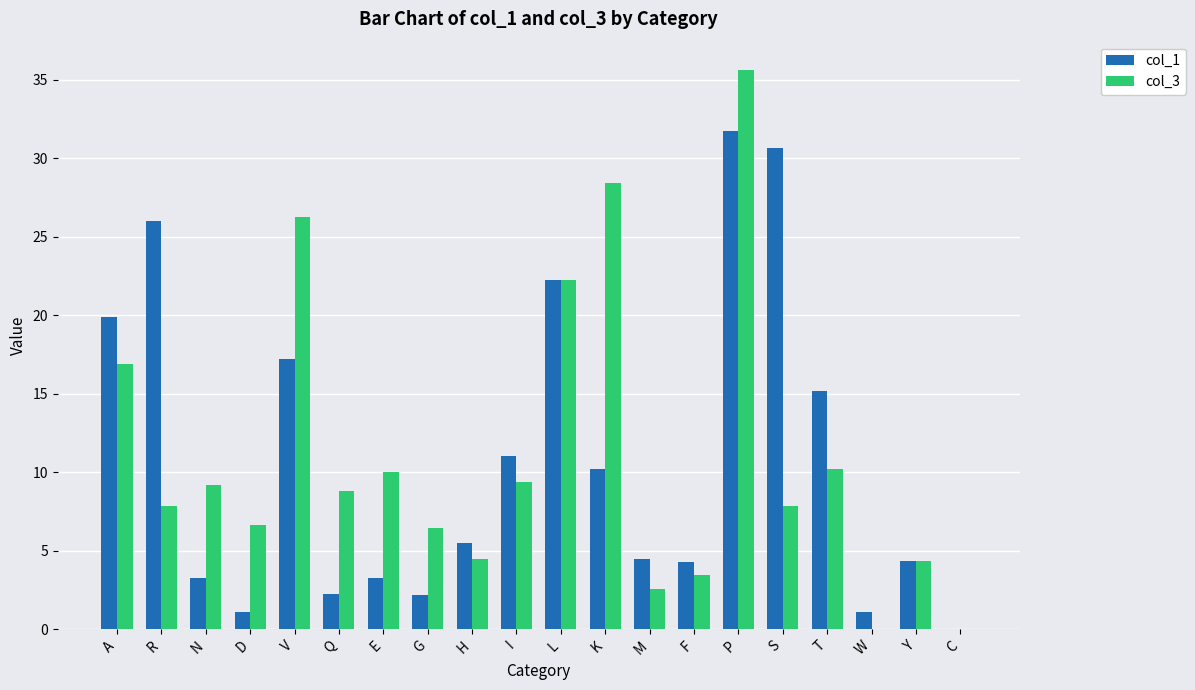

What is the maximum value shown in the chart?

35.6